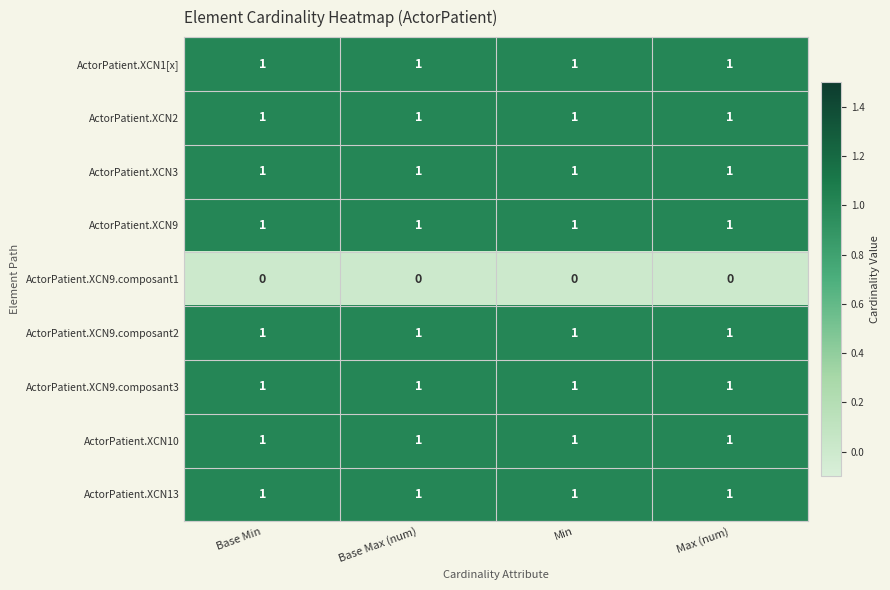

The value of ActorPatient.XCN10 at Min is 1. True or false?

True